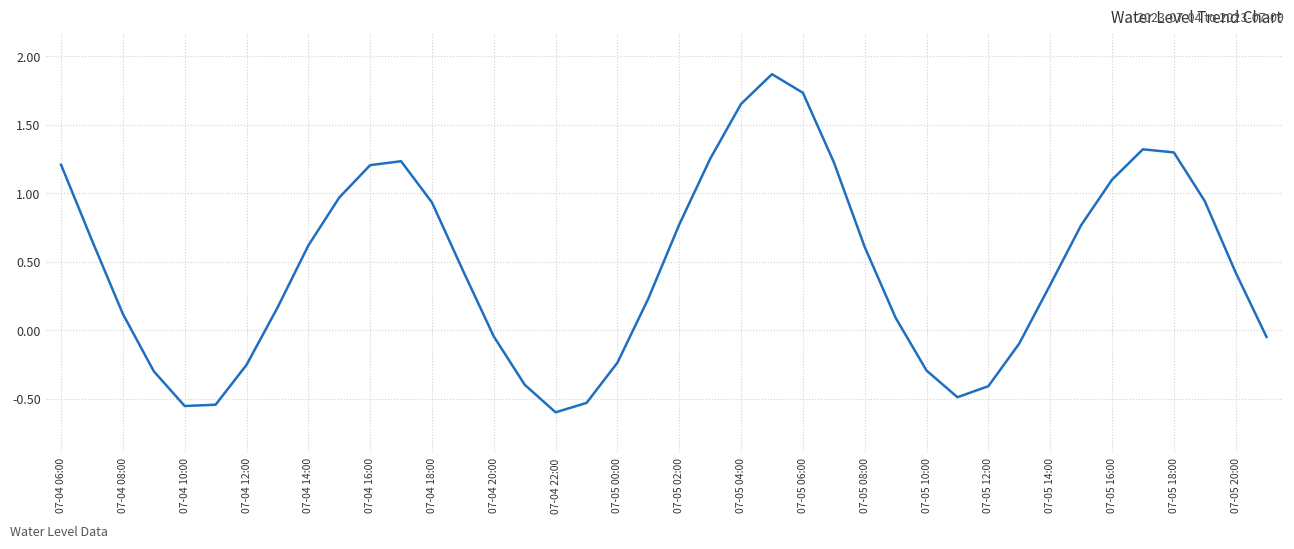

What is the difference between the maximum and minimum values?

2.5